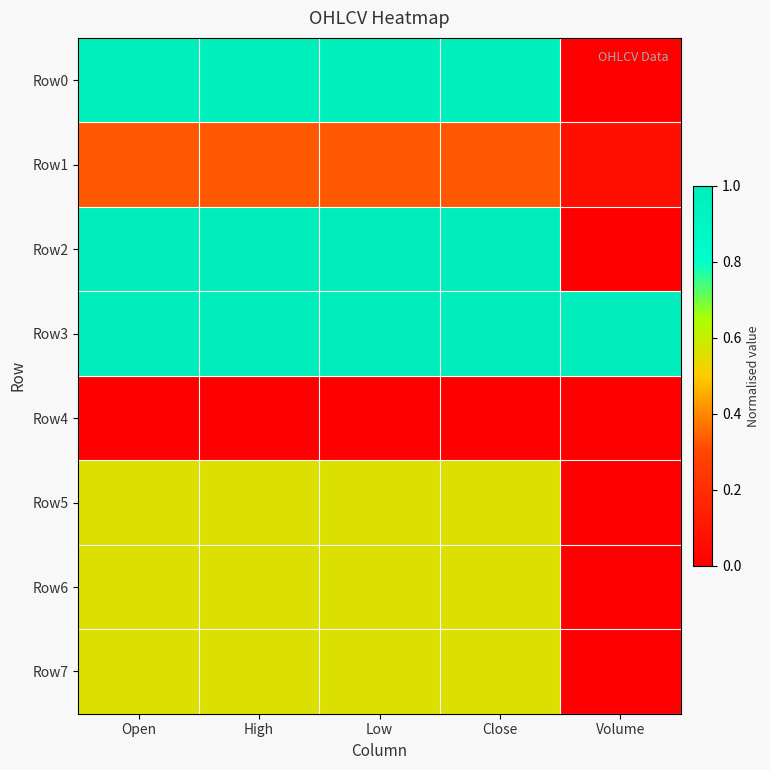

Reading right to left, what are all the values shown in this chart?

Row0: Volume=0.0	Close=1.0	Low=1.0	High=1.0	Open=1.0
Row1: Volume=0.1	Close=0.3	Low=0.3	High=0.3	Open=0.3
Row2: Volume=0.0	Close=1.0	Low=1.0	High=1.0	Open=1.0
Row3: Volume=1.0	Close=1.0	Low=1.0	High=1.0	Open=1.0
Row4: Volume=0.0	Close=0.0	Low=0.0	High=0.0	Open=0.0
Row5: Volume=0.0	Close=0.6	Low=0.6	High=0.6	Open=0.6
Row6: Volume=0.0	Close=0.6	Low=0.6	High=0.6	Open=0.6
Row7: Volume=0.0	Close=0.6	Low=0.6	High=0.6	Open=0.6